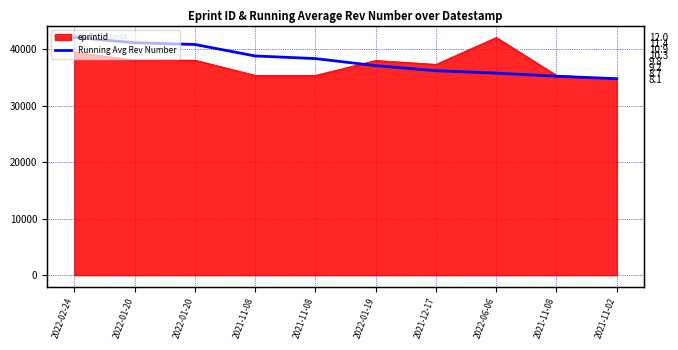

True or false: the data has more than 2 interior local peaks.

False